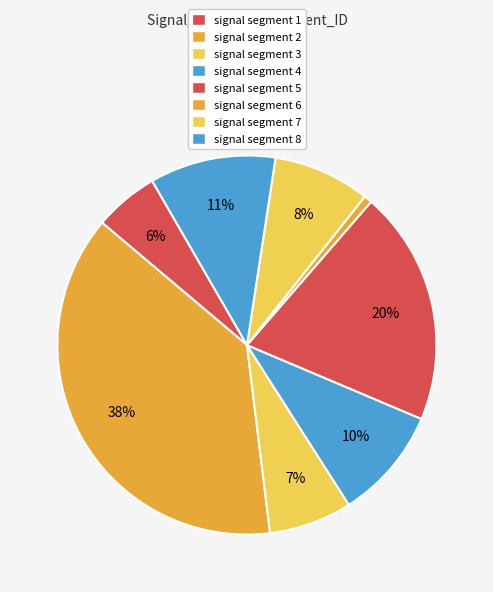

Does signal segment 5 account for over 50% of the chart?

No